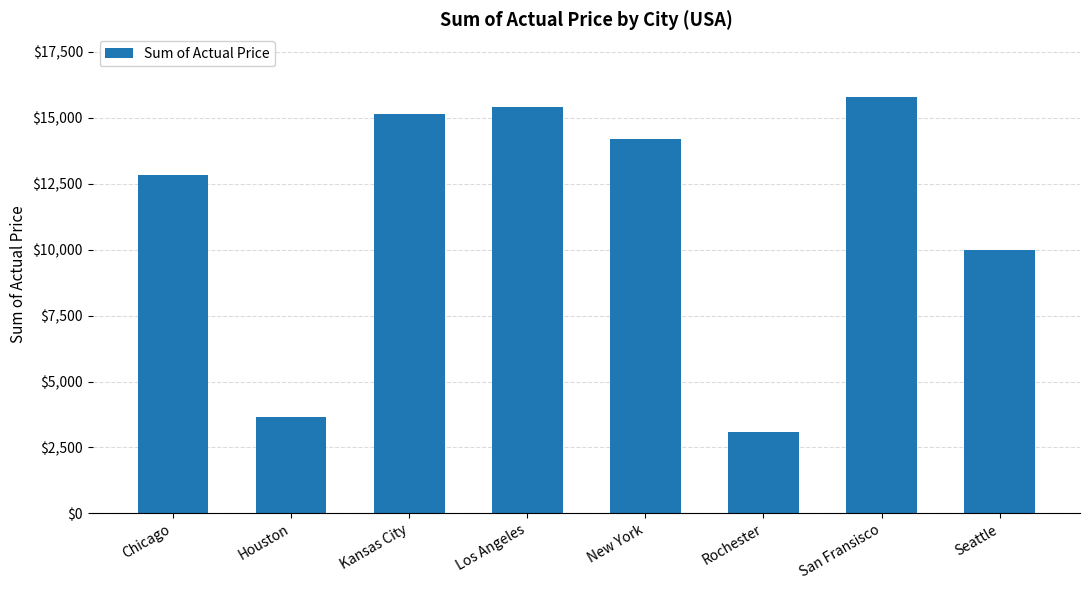

What is the change in value from New York to San Fransisco?

+1603